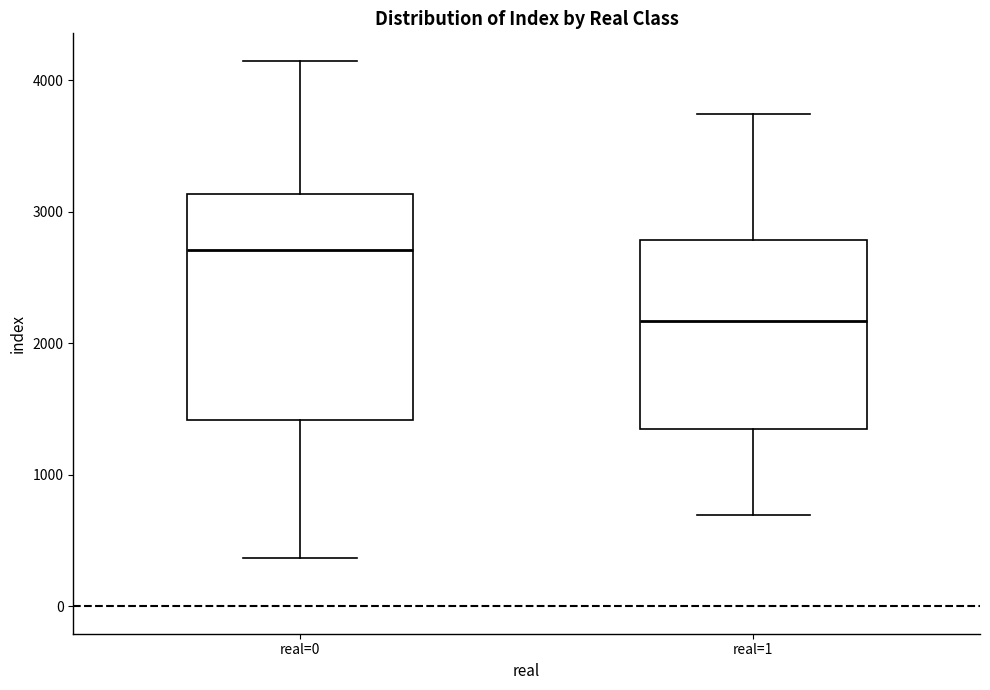

Reading left to right, transcribe this box plot: for each box, give where its median line is, the range the box spans, and where its two whiskers end, as read against the y-axis. The values are not printed on the chart, so give them approximately, as read against the axis.

real=0: median 2700, box 1400 to 3100, whiskers 400 to 4200
real=1: median 2200, box 1300 to 2800, whiskers 700 to 3700